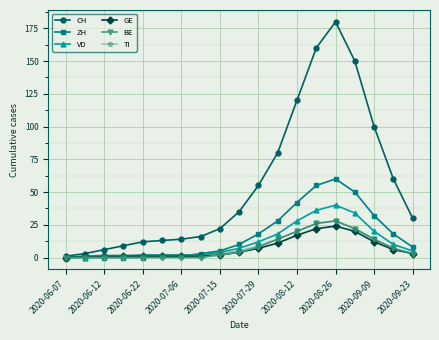

At how many categories does at least one series exceed 25?

10